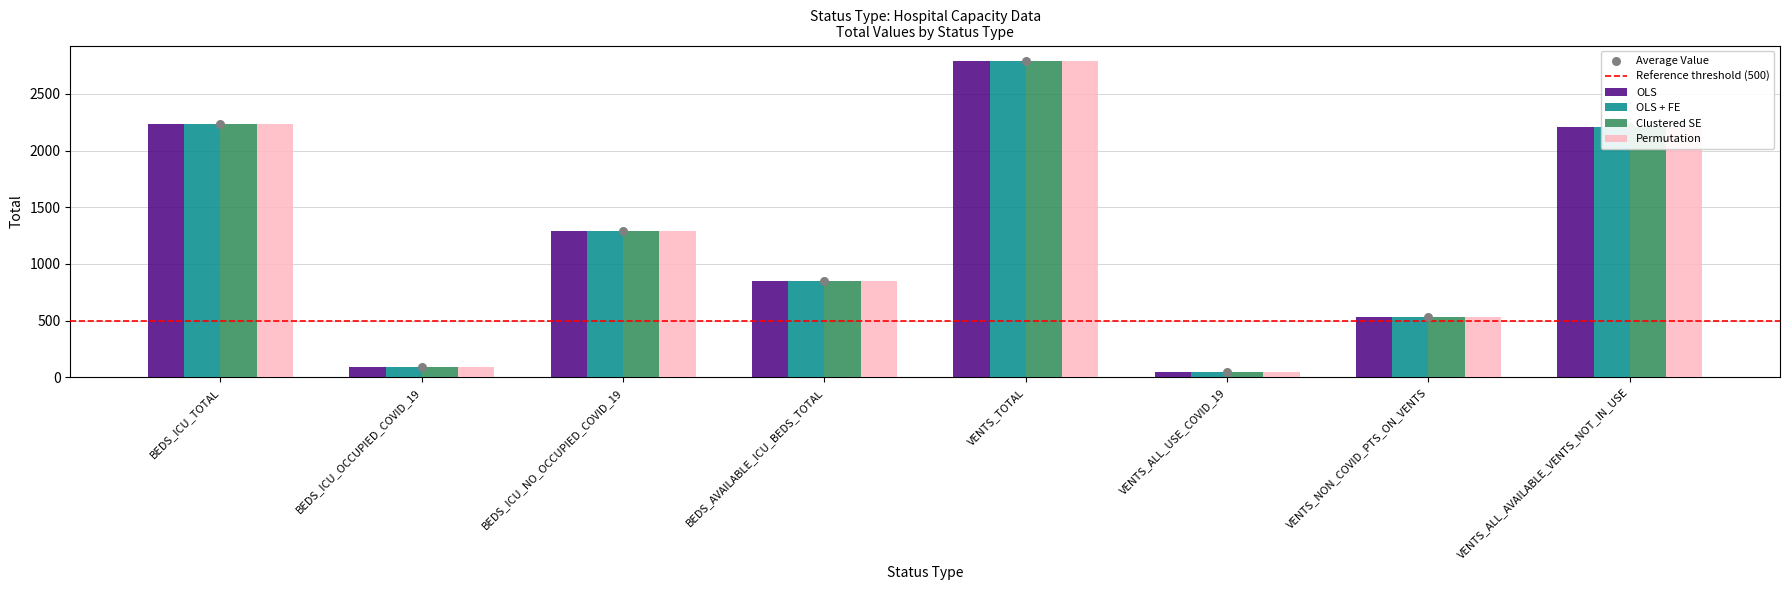

At how many categories does at least one series exceed 141?

6